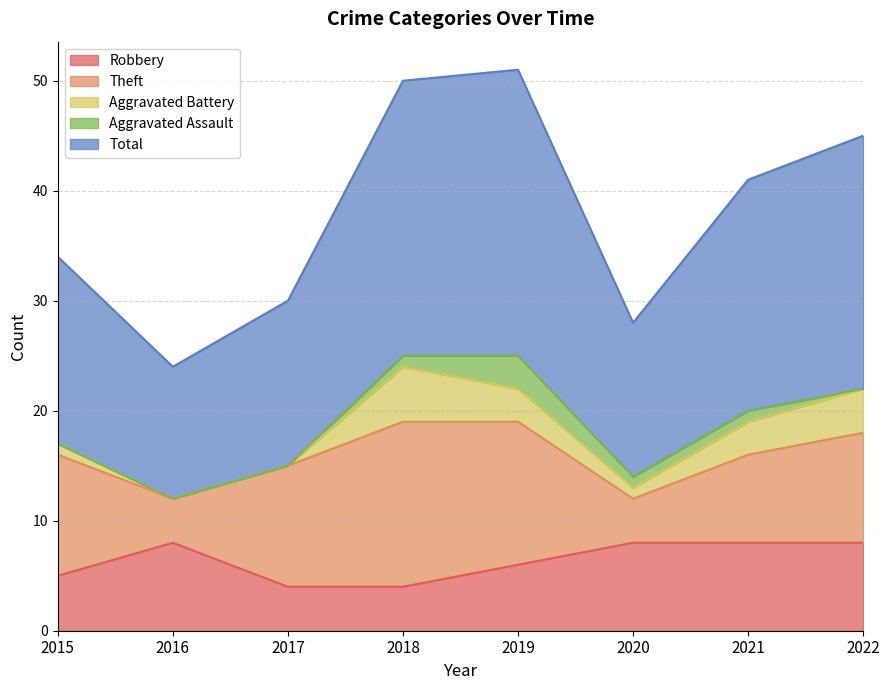

What is the lowest value of the Robbery series?

4